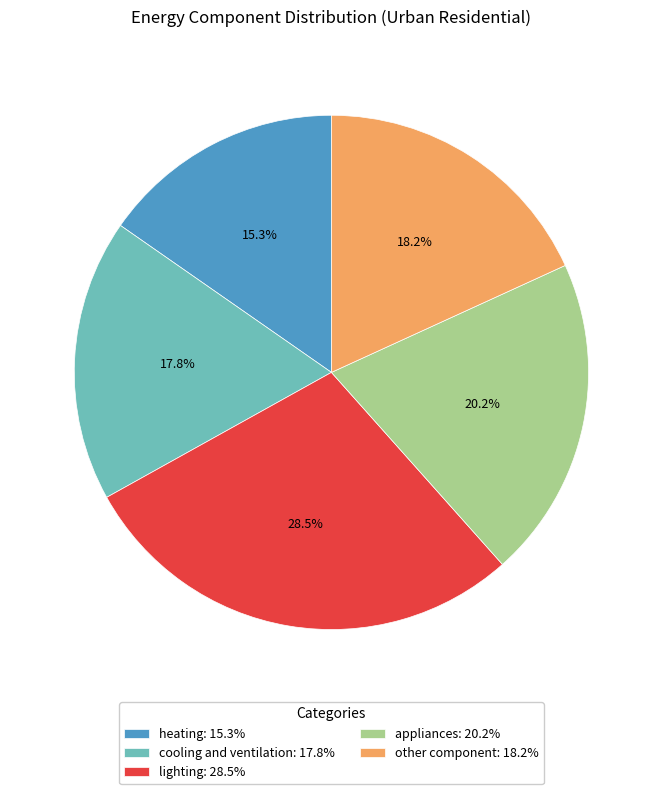

Which has a higher value, other component: 18.2% or heating: 15.3%?

other component: 18.2%